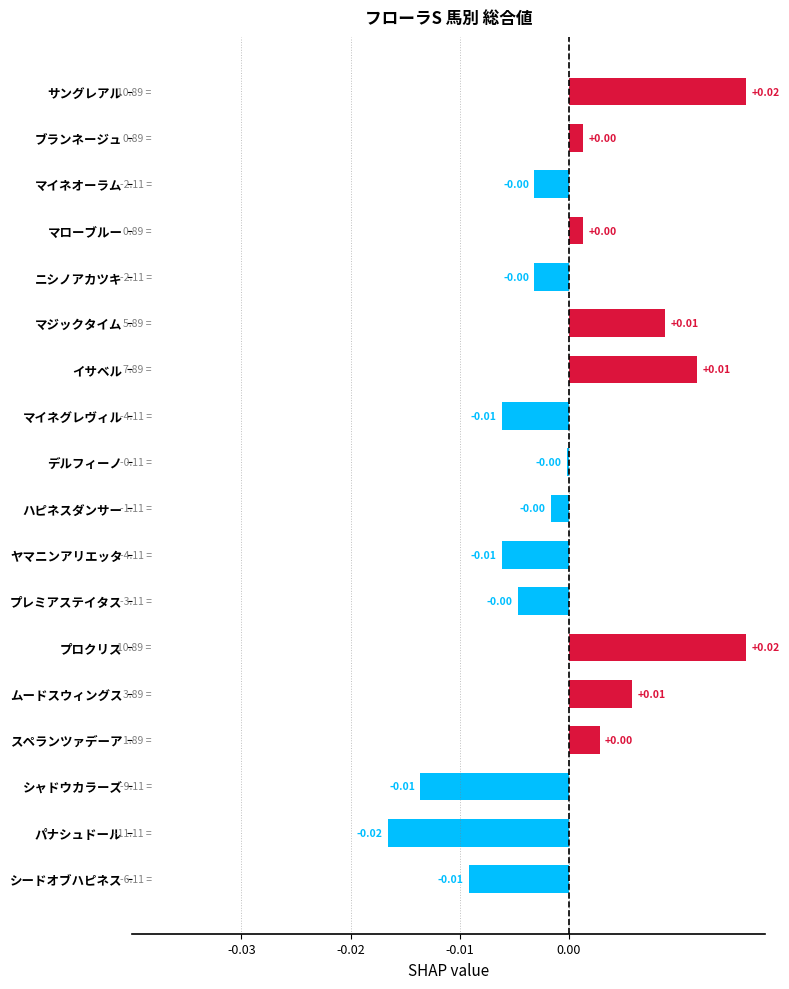

Count the number of categories in the chart.

18